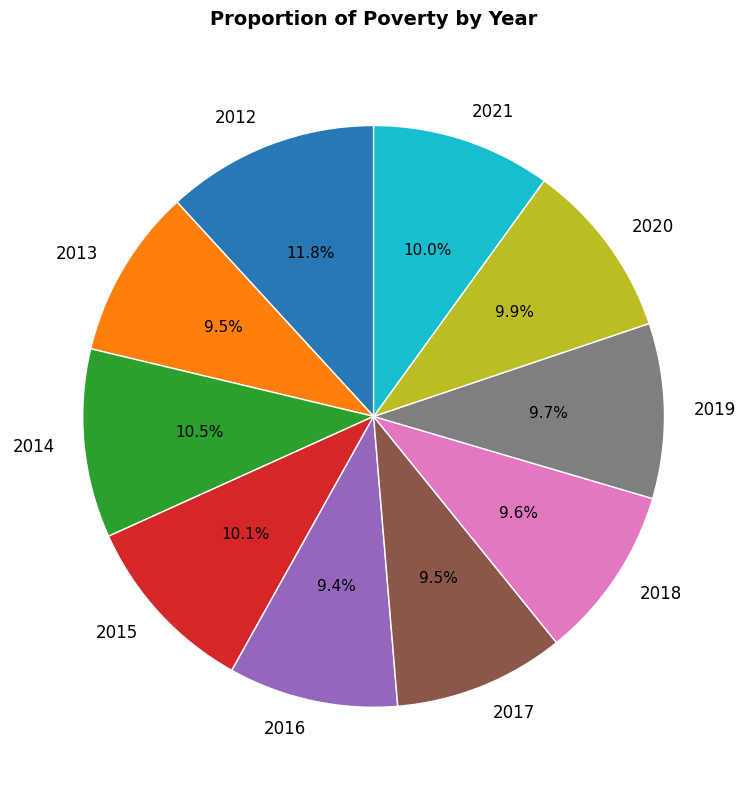

True or false: 2014 accounts for 5% of the total.

False